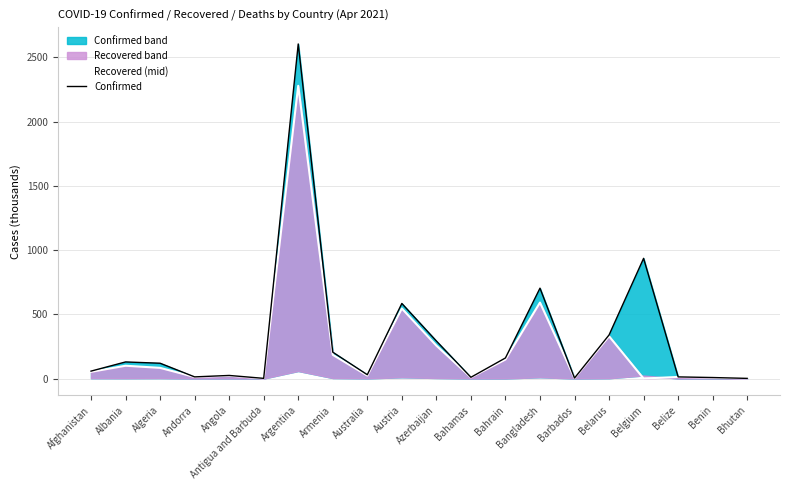

Which series has the widest spread of values?

Confirmed